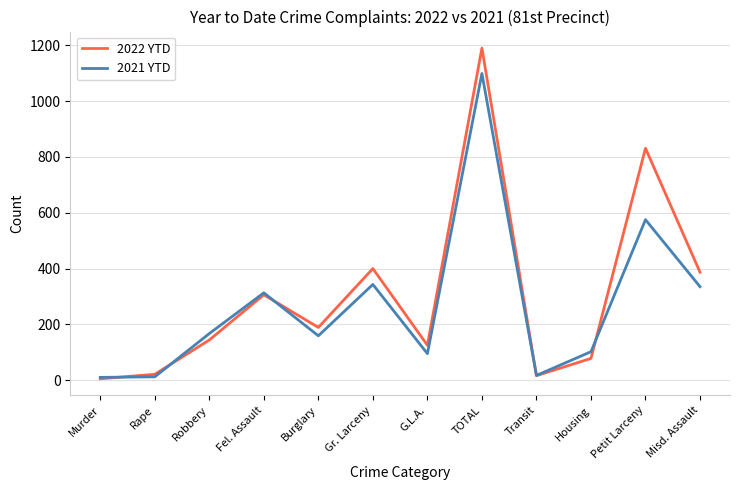

List the series in order of their peak value, lowest first.

2021 YTD, 2022 YTD